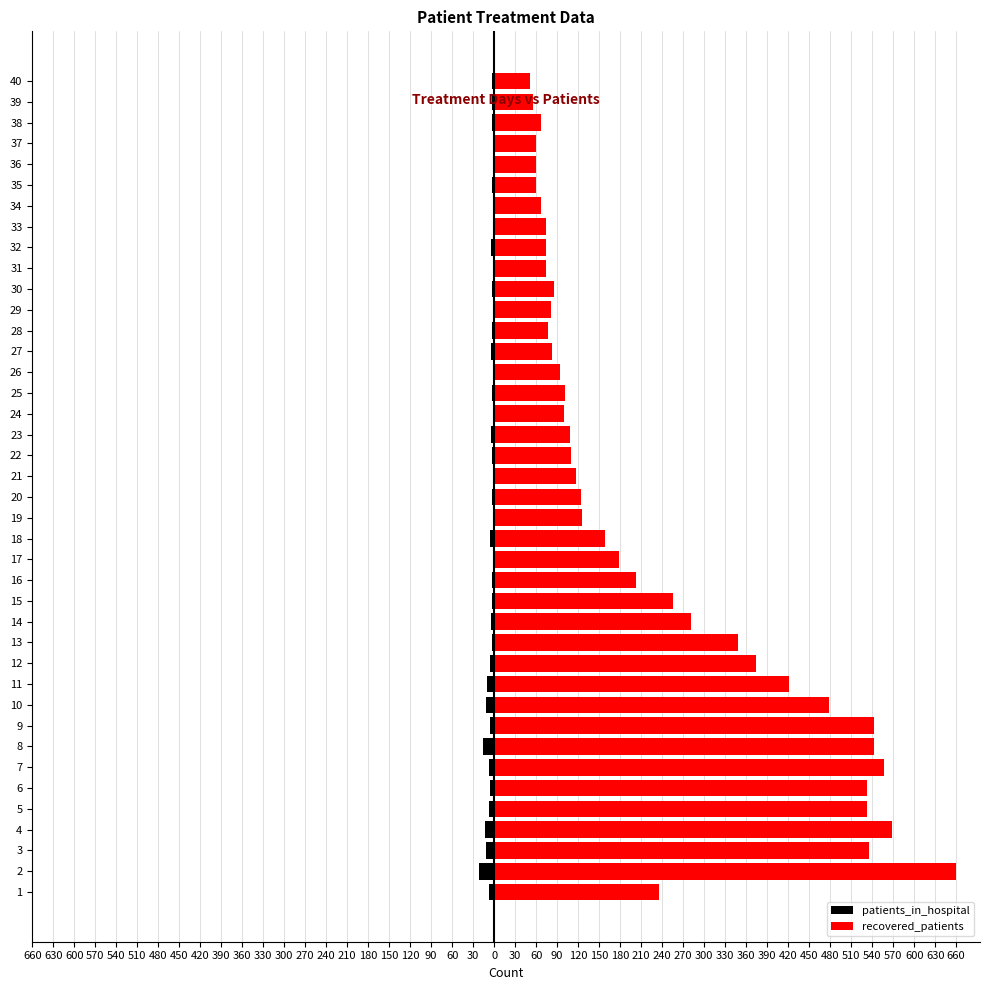

What are all the series names shown in the legend?

patients_in_hospital, recovered_patients